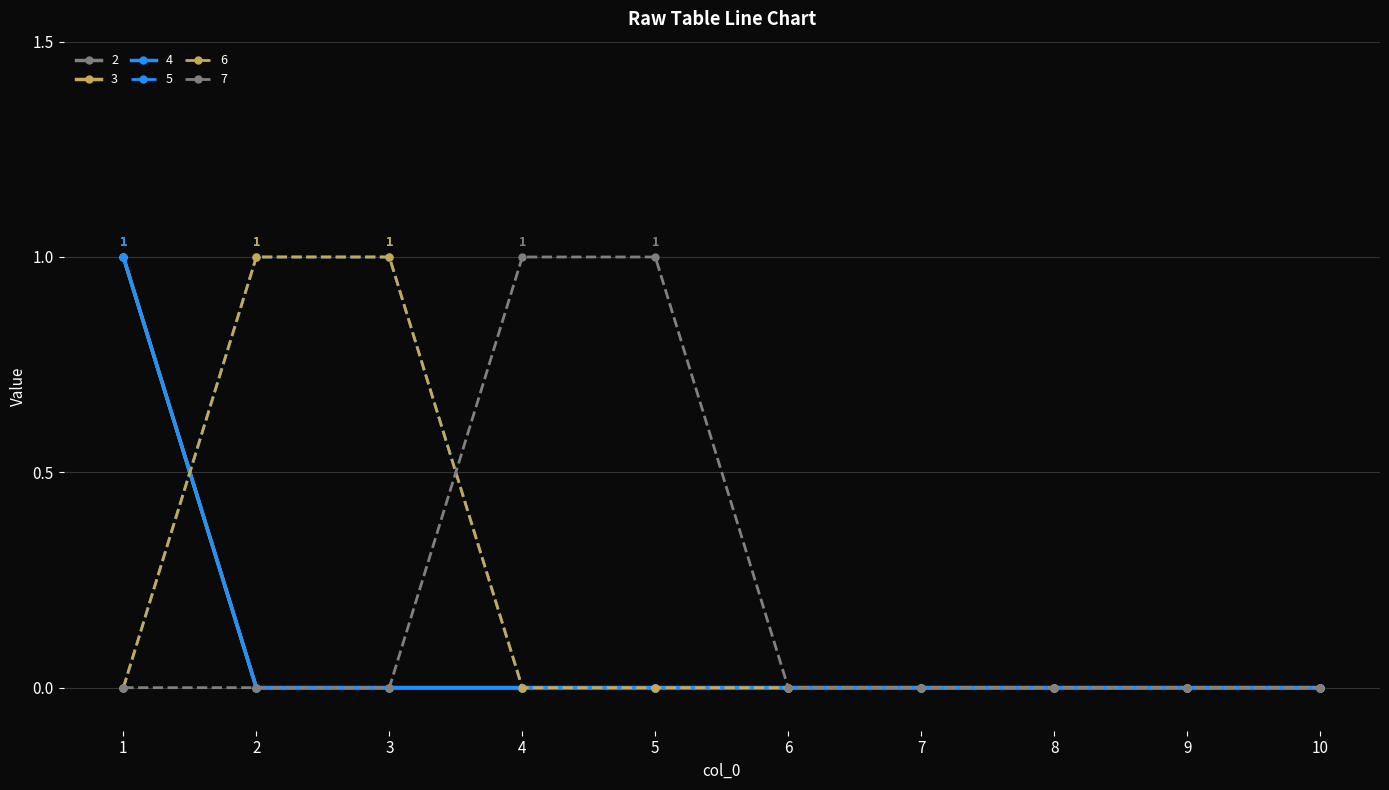

How many lines are shown in the chart?

6